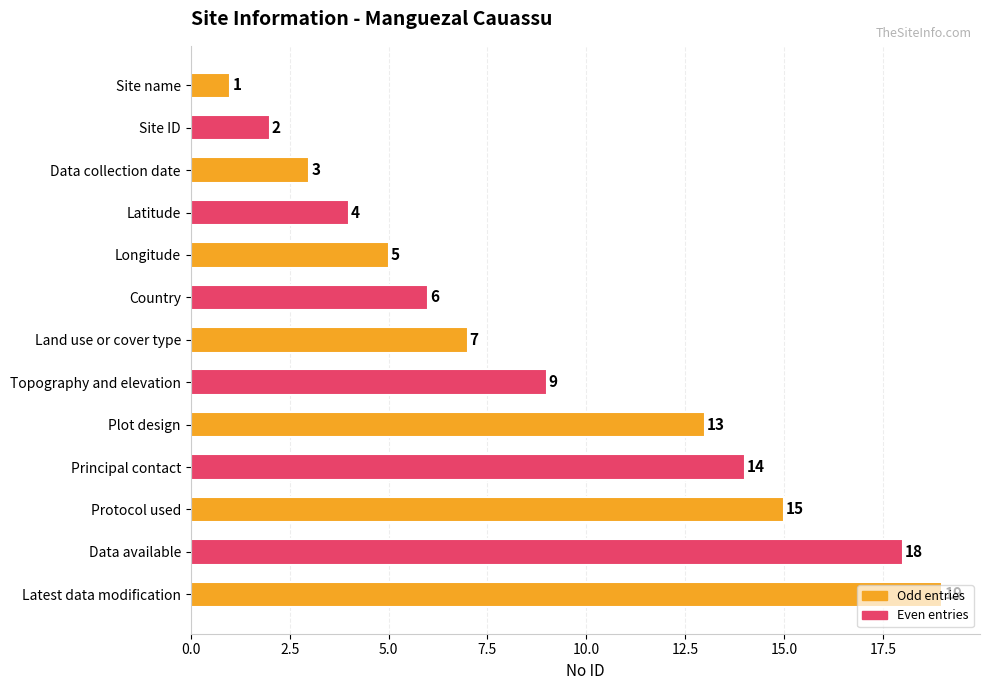

At which label is the value closest to 10?

Topography and elevation